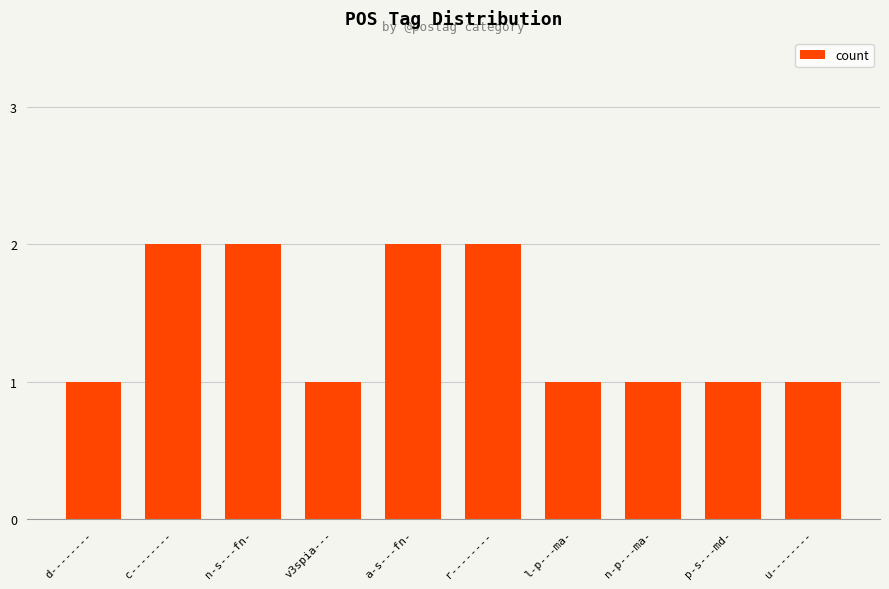

Does the chart contain stacked bars?

No